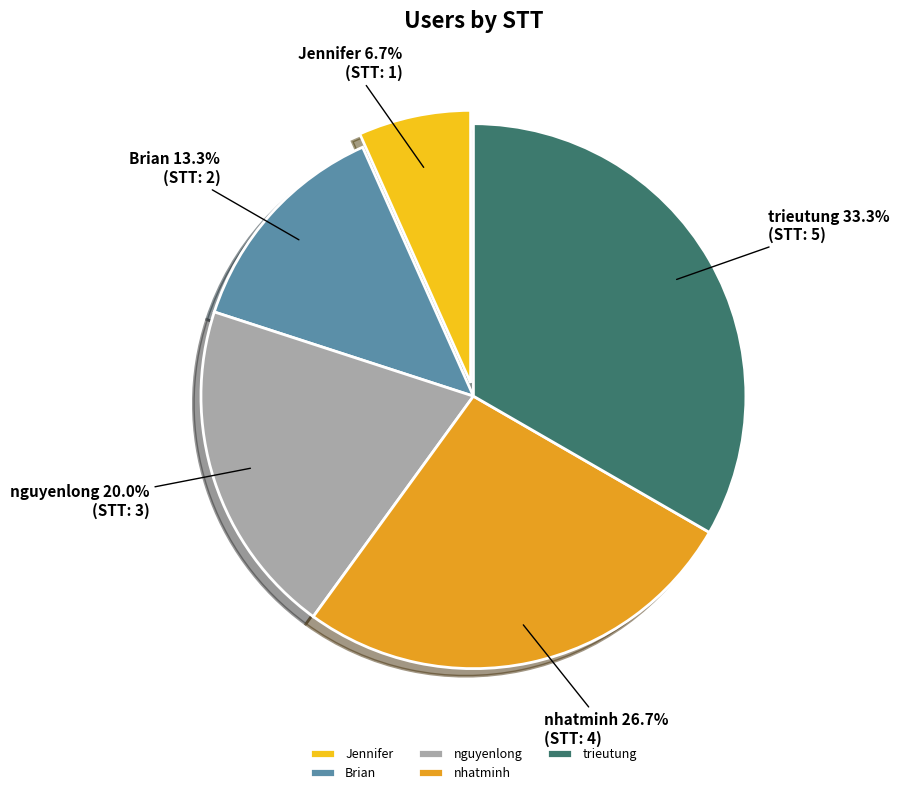

Between nhatminh and trieutung, which is larger?

trieutung